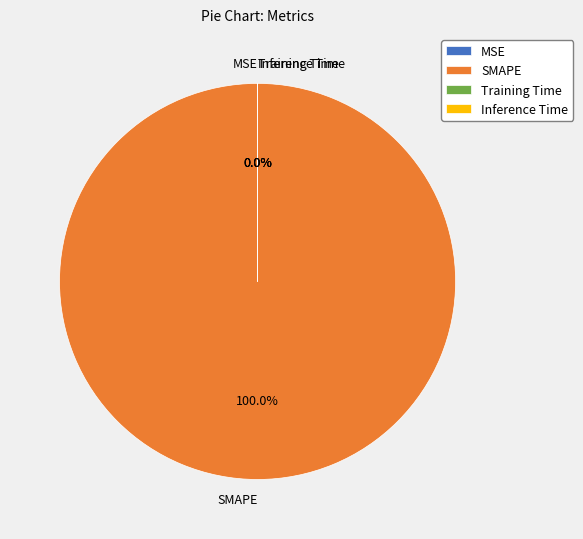

Count the number of slices in the pie.

4